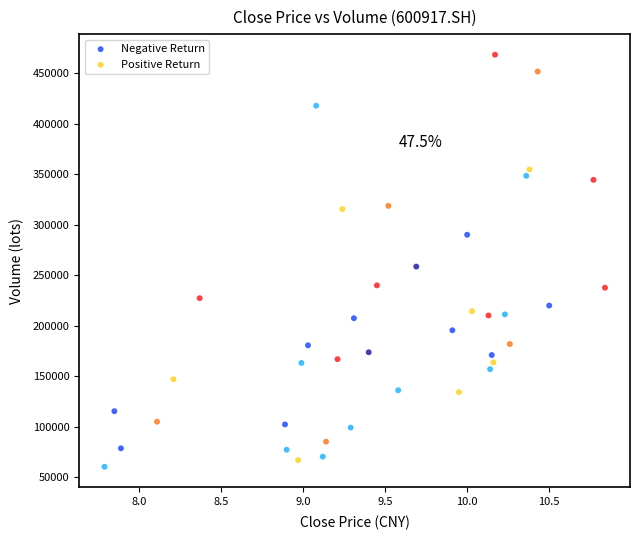

Which series has the largest Y range (max minus min)?

Positive Return